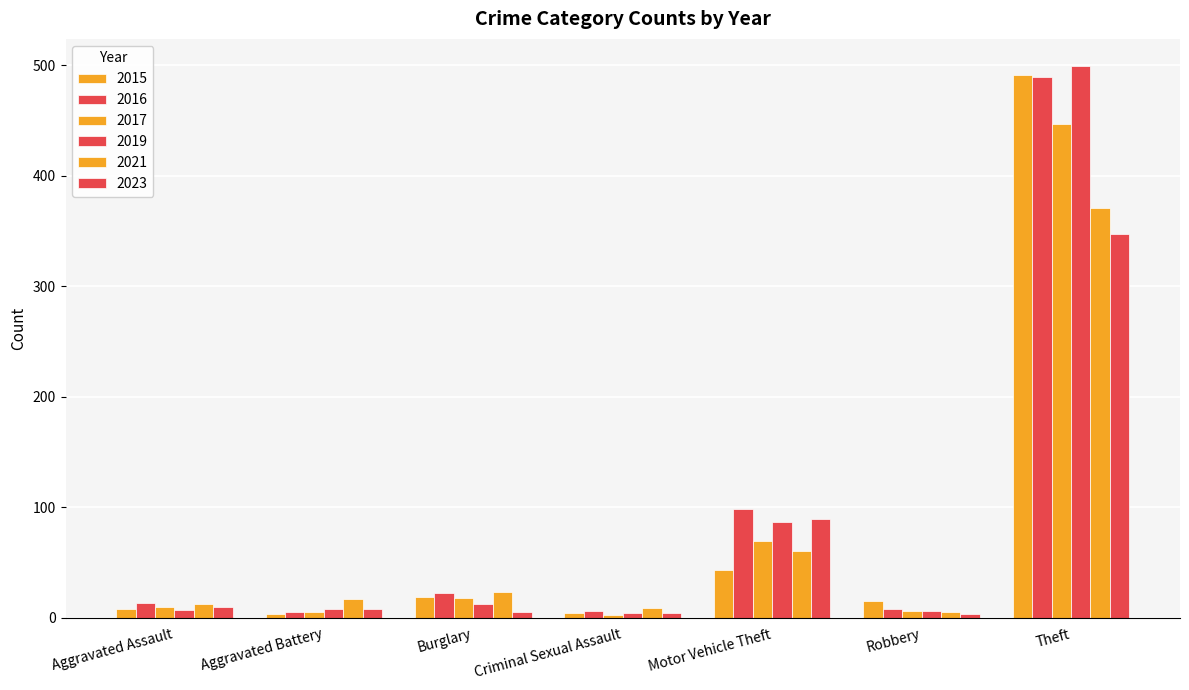

Does the chart contain stacked bars?

No